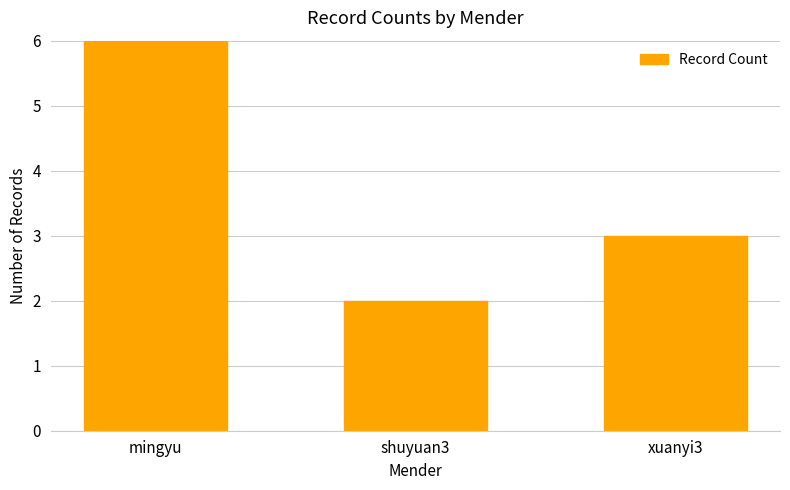

List the labels in order of value, largest first.

mingyu, xuanyi3, shuyuan3